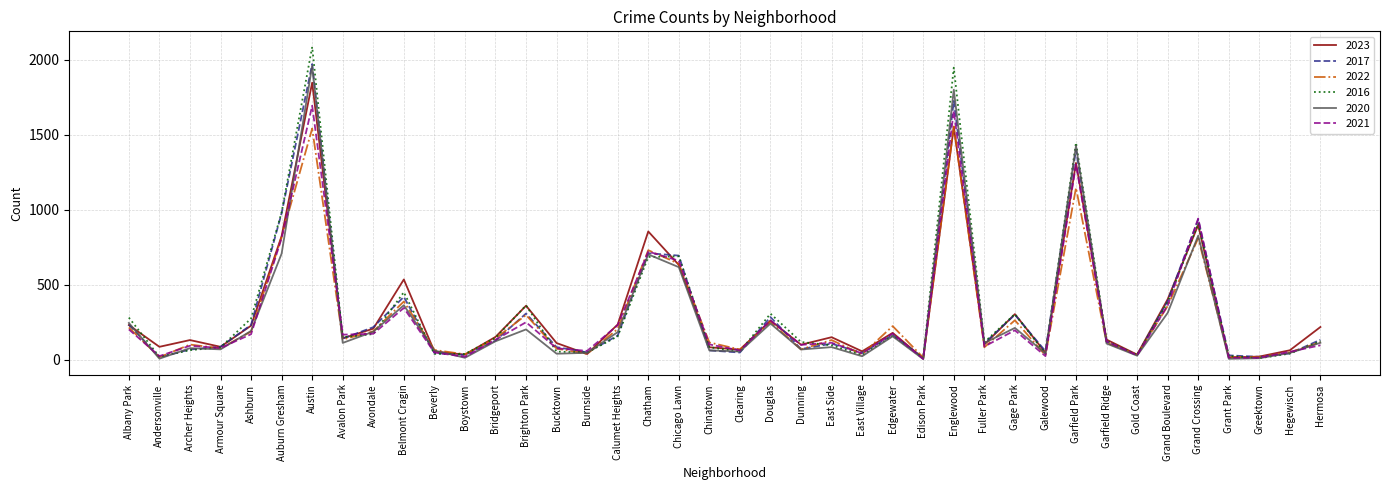

At which category is the sum across all series the highest?

Austin